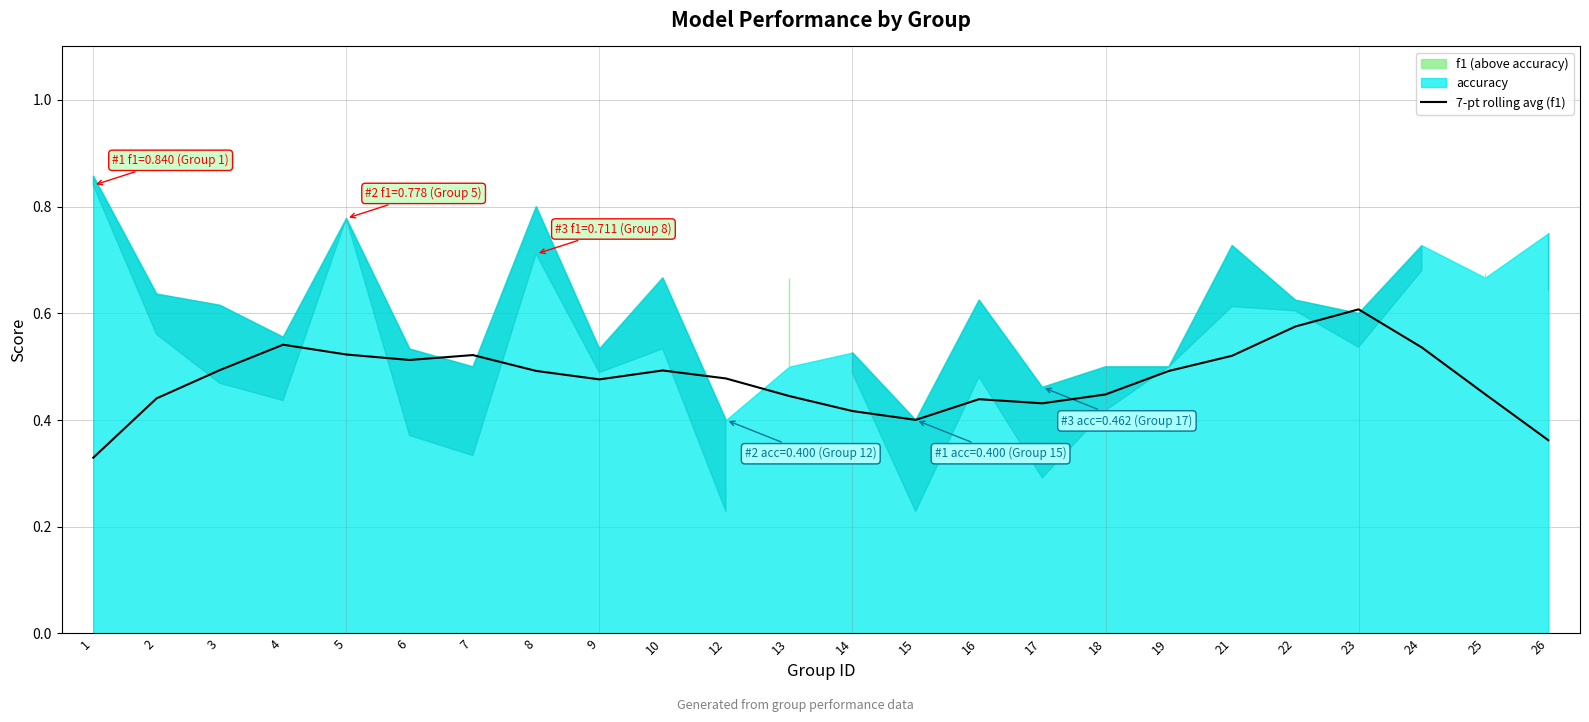

Is it true that the value at 17 is 0.2?

False